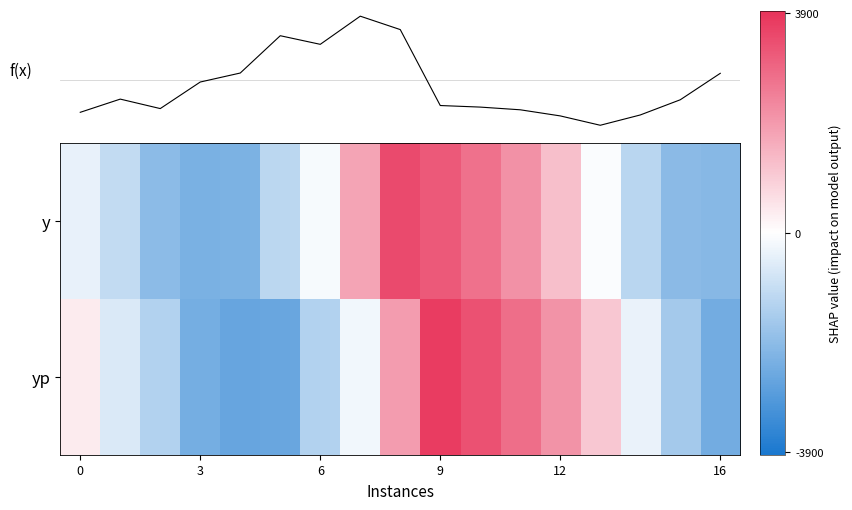

At how many categories does at least one series exceed -549?

10